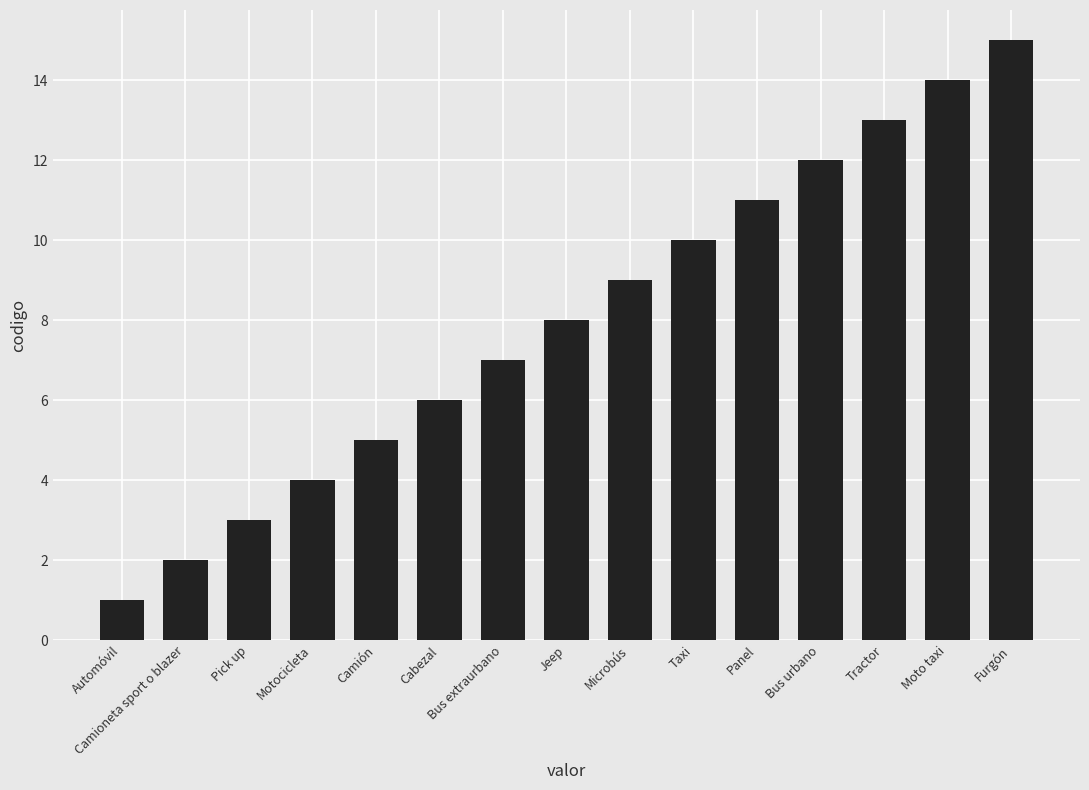

What is the maximum value shown in the chart?

15